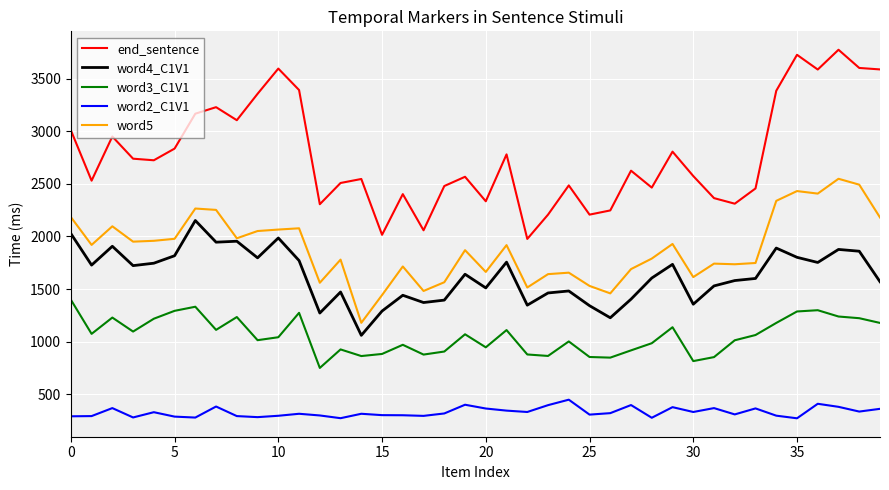

True or false: word3_C1V1 and word5 intersect in this chart.

False